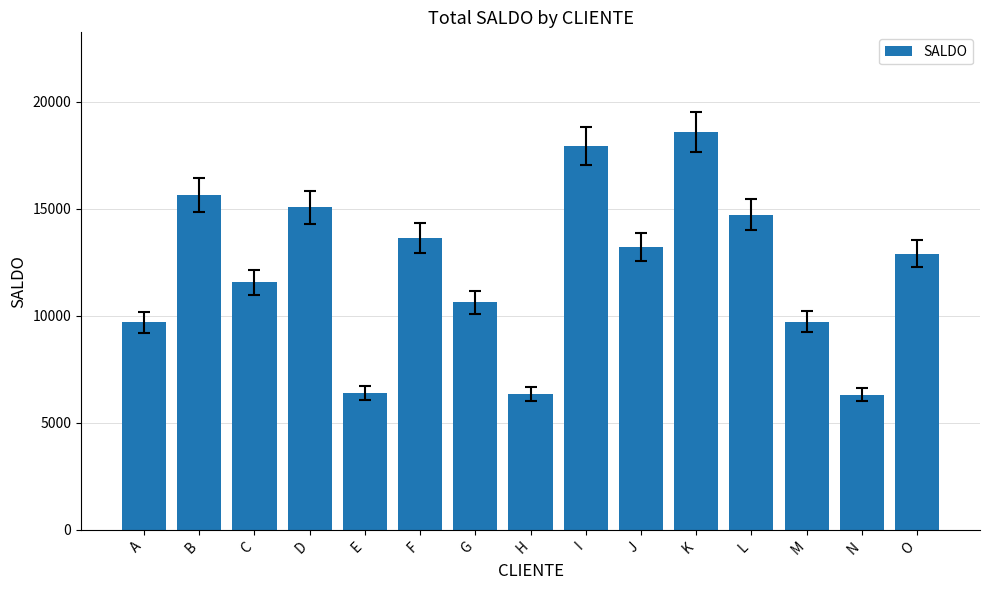

What is the maximum value shown in the chart?

18599